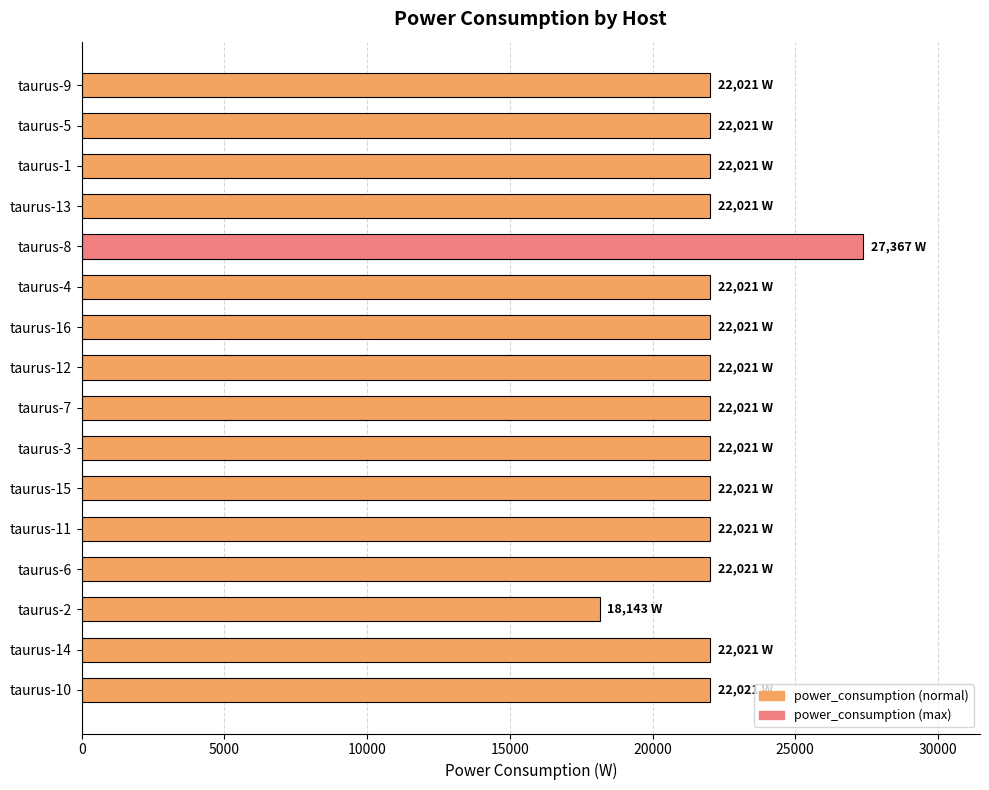

What is the ratio of the value at taurus-13 to the value at taurus-3?

1.0